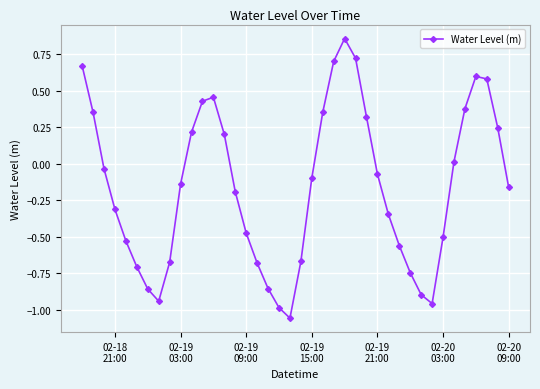

What is the difference between the maximum and minimum values?

1.9